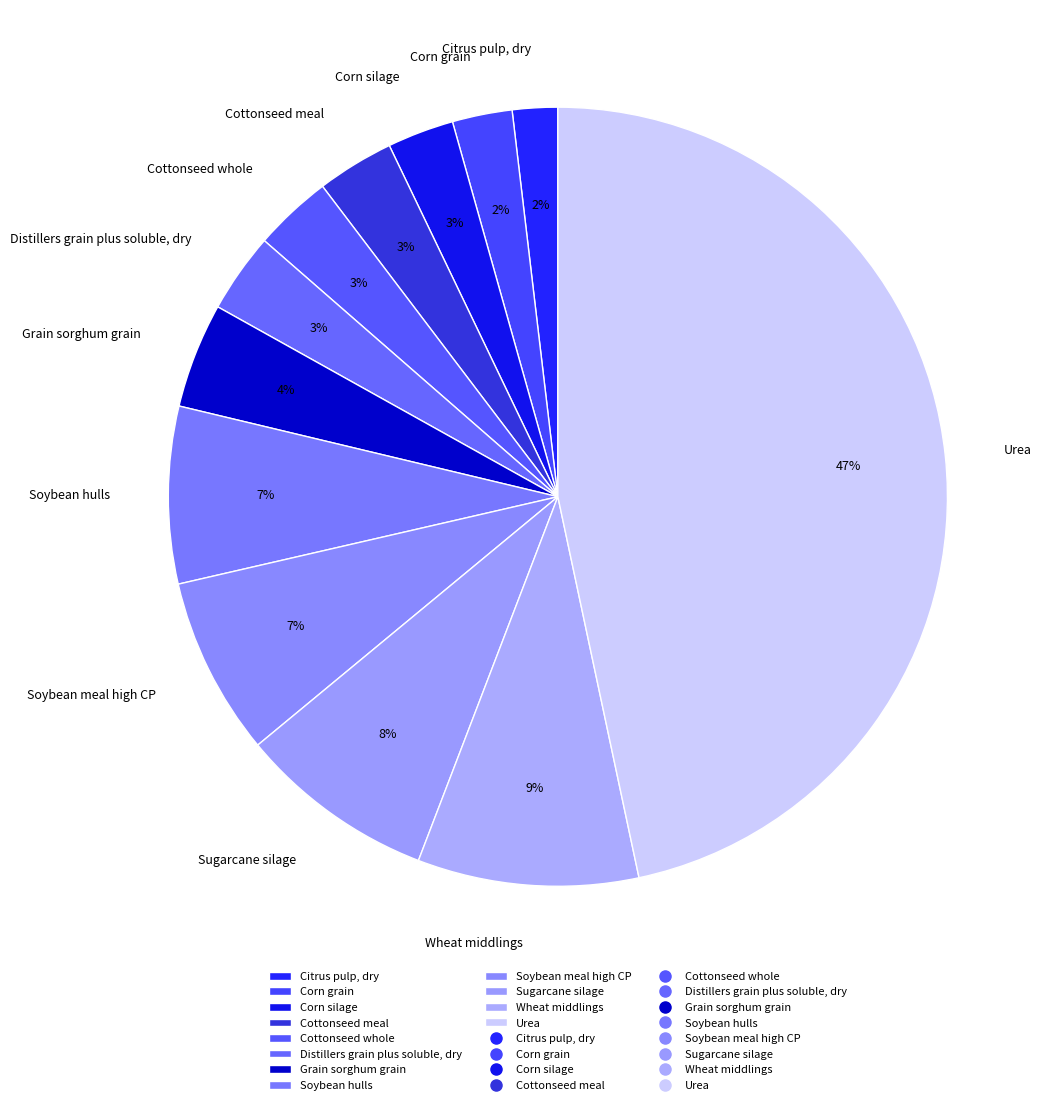

To the nearest percent, what is the difference between the Distillers grain plus soluble, dry and Corn grain slice percentages?

1%